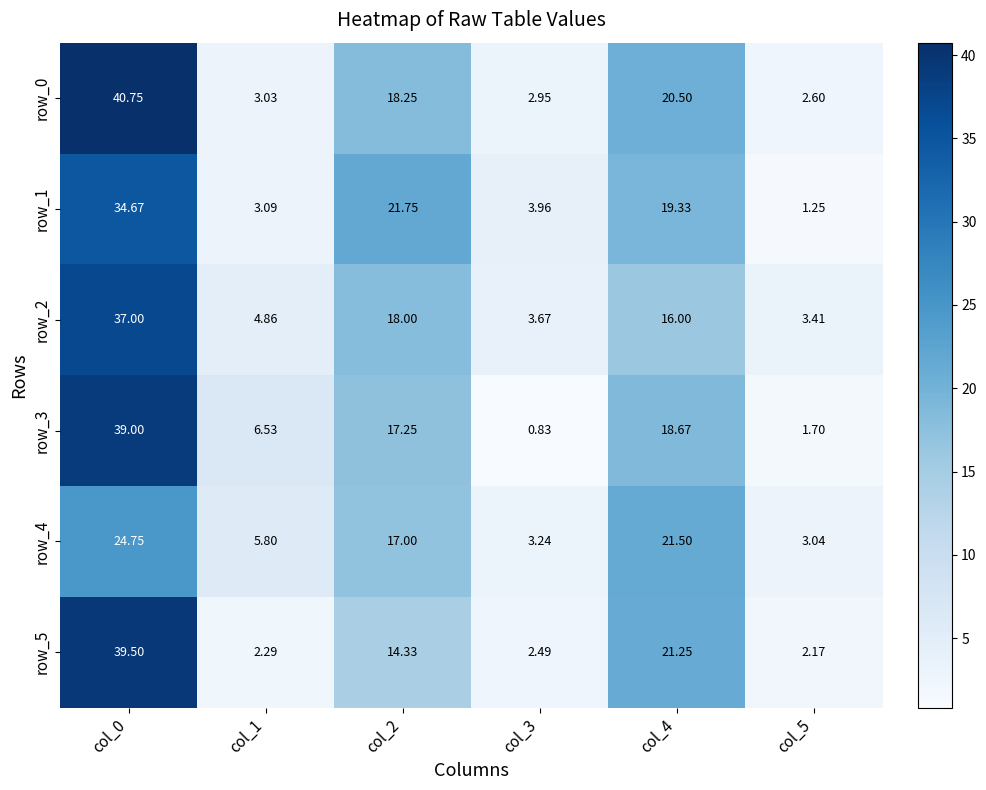

Is the value of row_0 at col_3 greater than the value of row_4 at col_3?

No